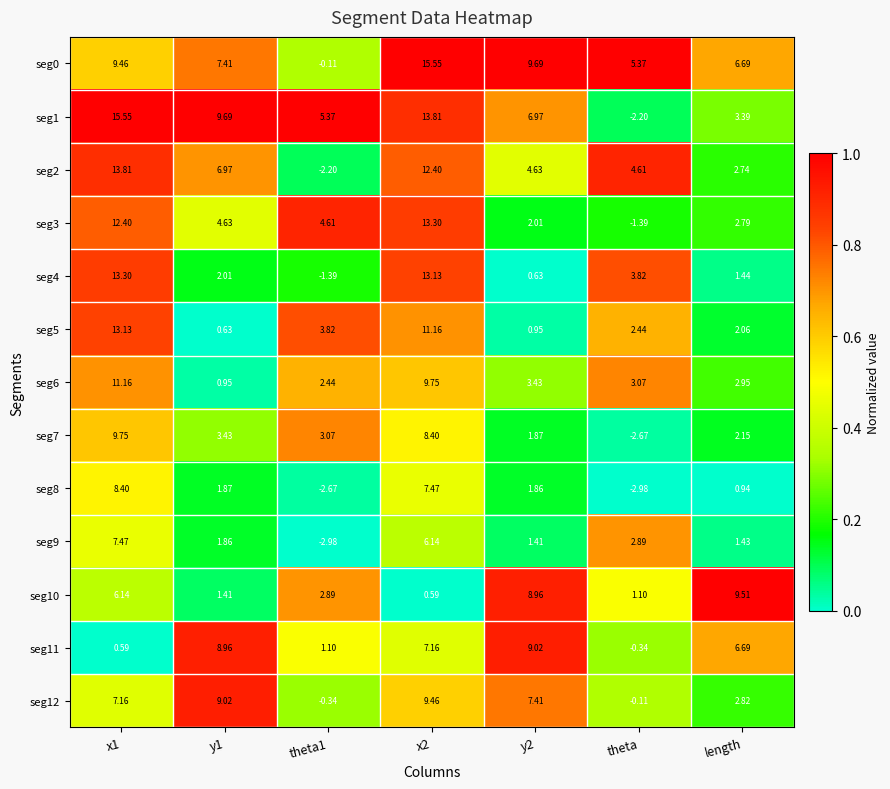

At which label is seg4 closest to 5?

theta